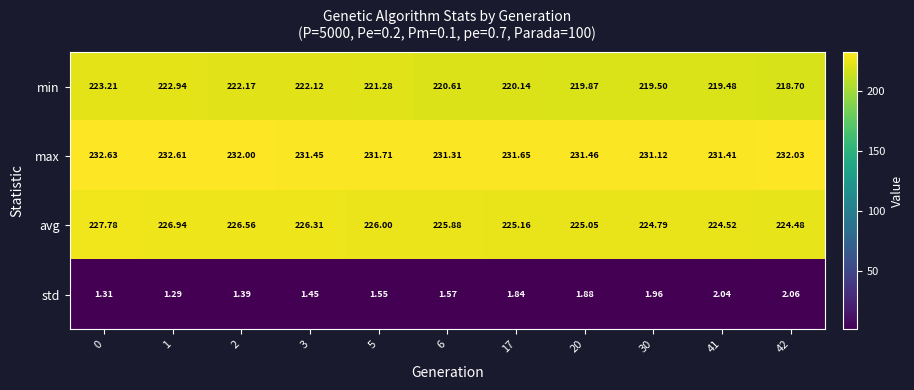

Which series has the largest range (max minus min)?

min